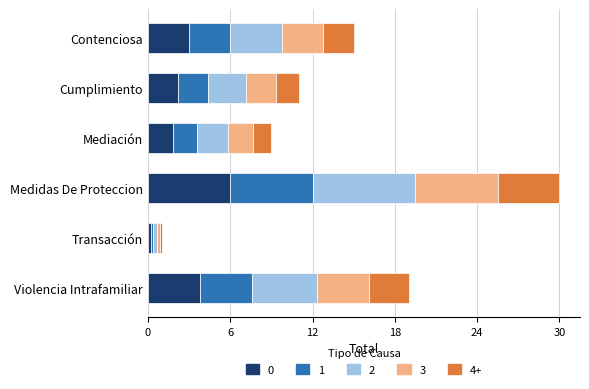

At which category is the sum across all series the highest?

Medidas De Proteccion